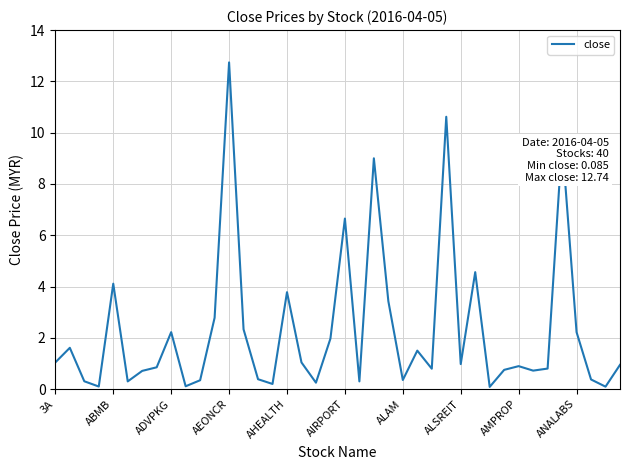

What is the greatest value displayed?

12.7